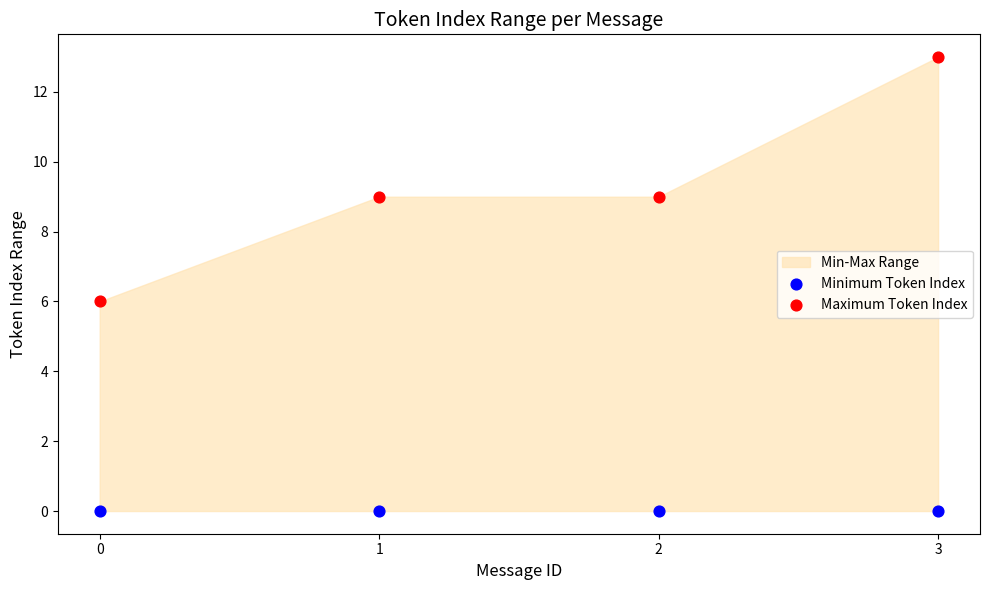

Across all data points, what is the average Y value?

5